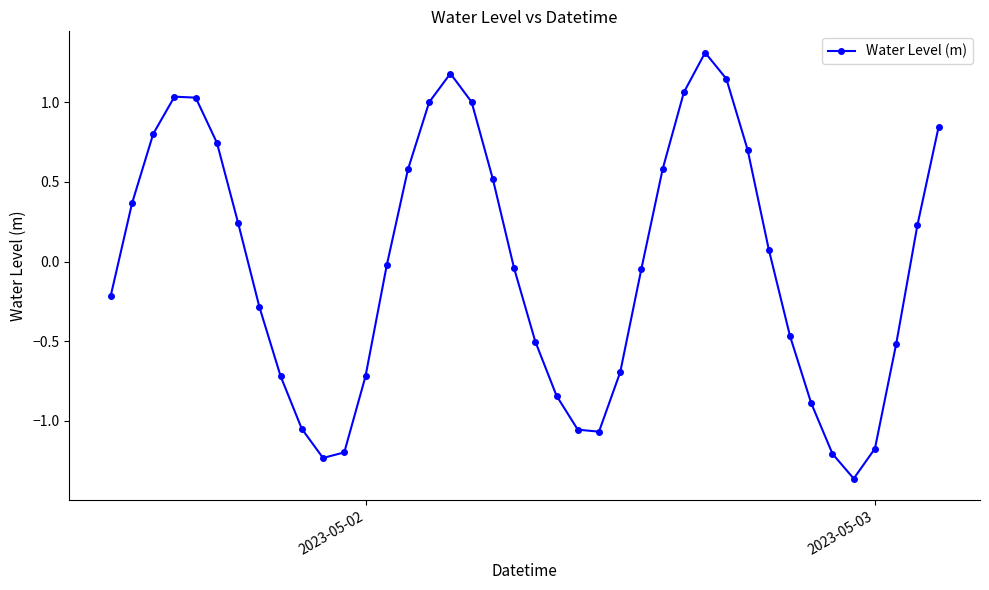

What is the difference between the maximum and minimum values?

2.7